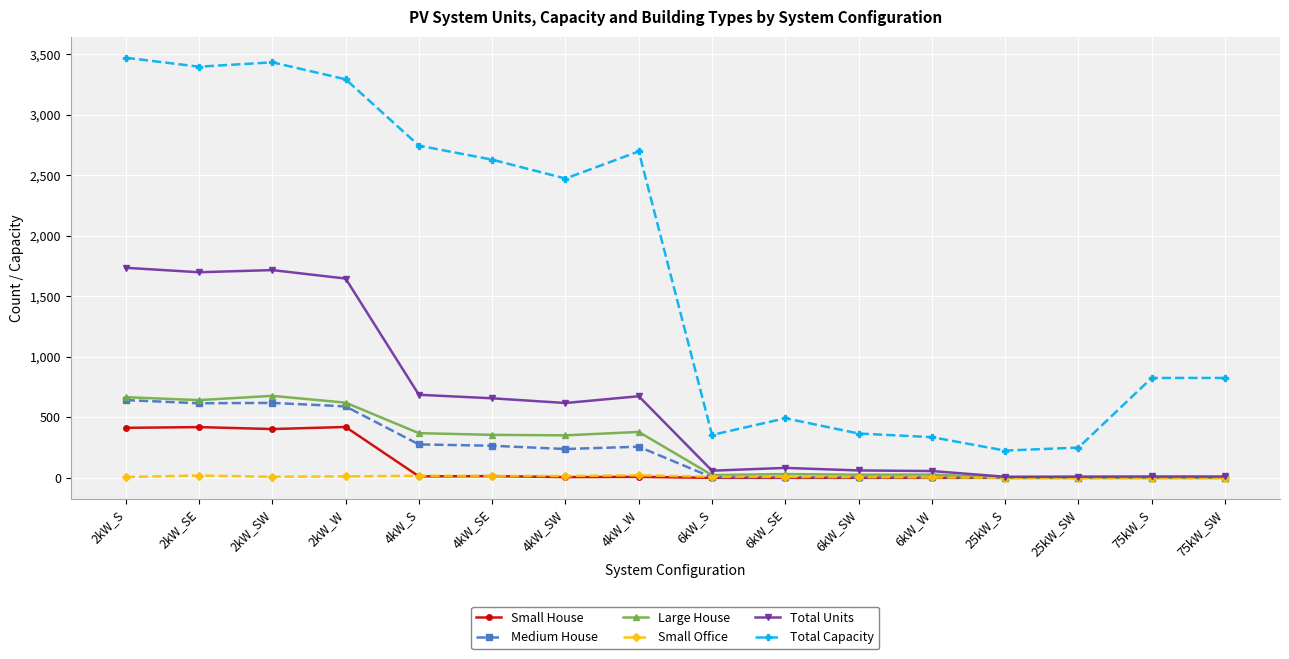

How many data points does each series have?

16